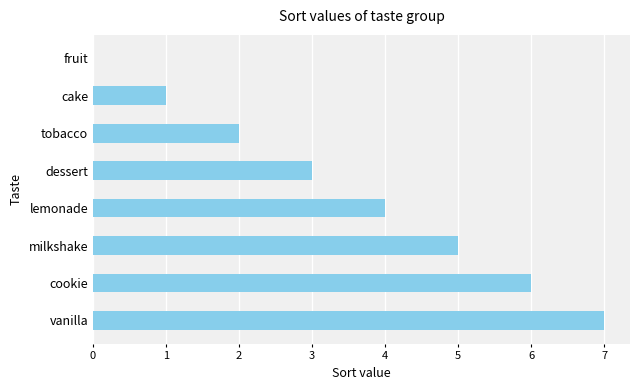

Count the number of data series in this chart.

1